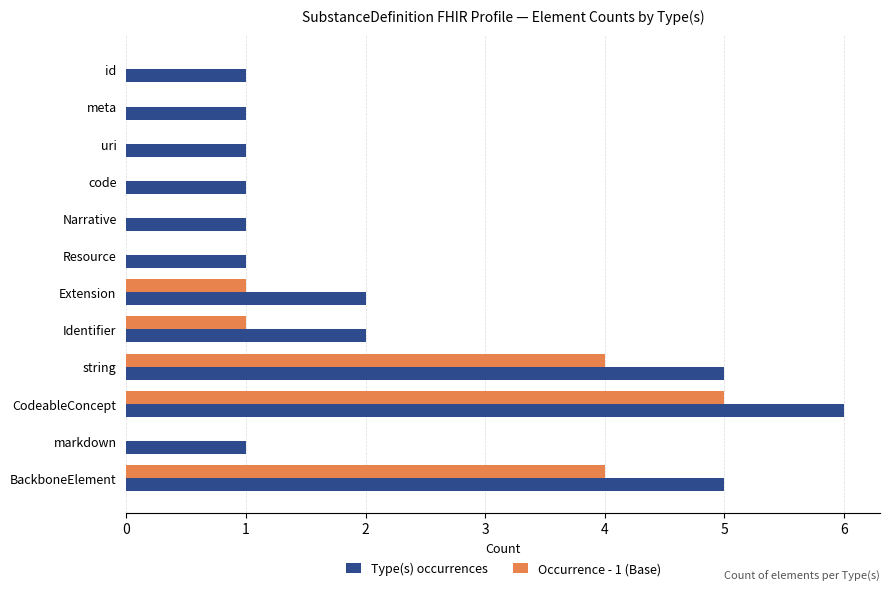

What are all the series names shown in the legend?

Type(s) occurrences, Occurrence - 1 (Base)